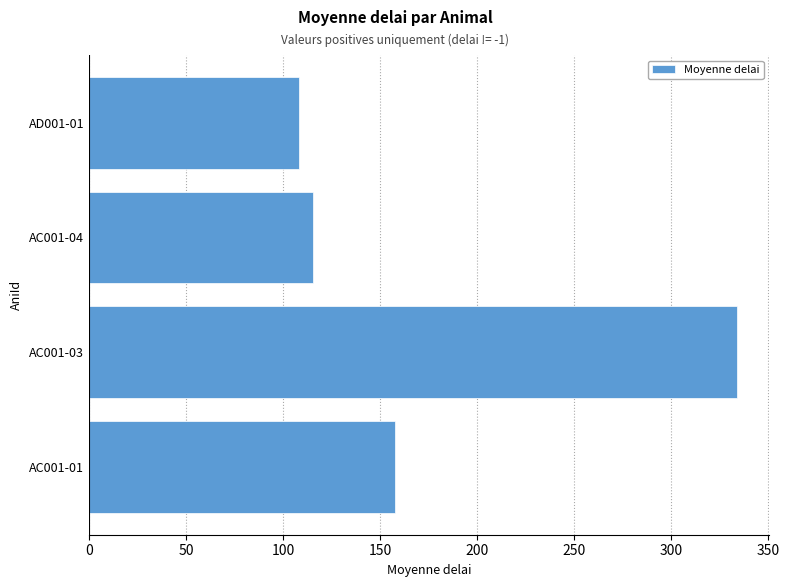

Is it true that the value at AC001-04 is 115.4?

True